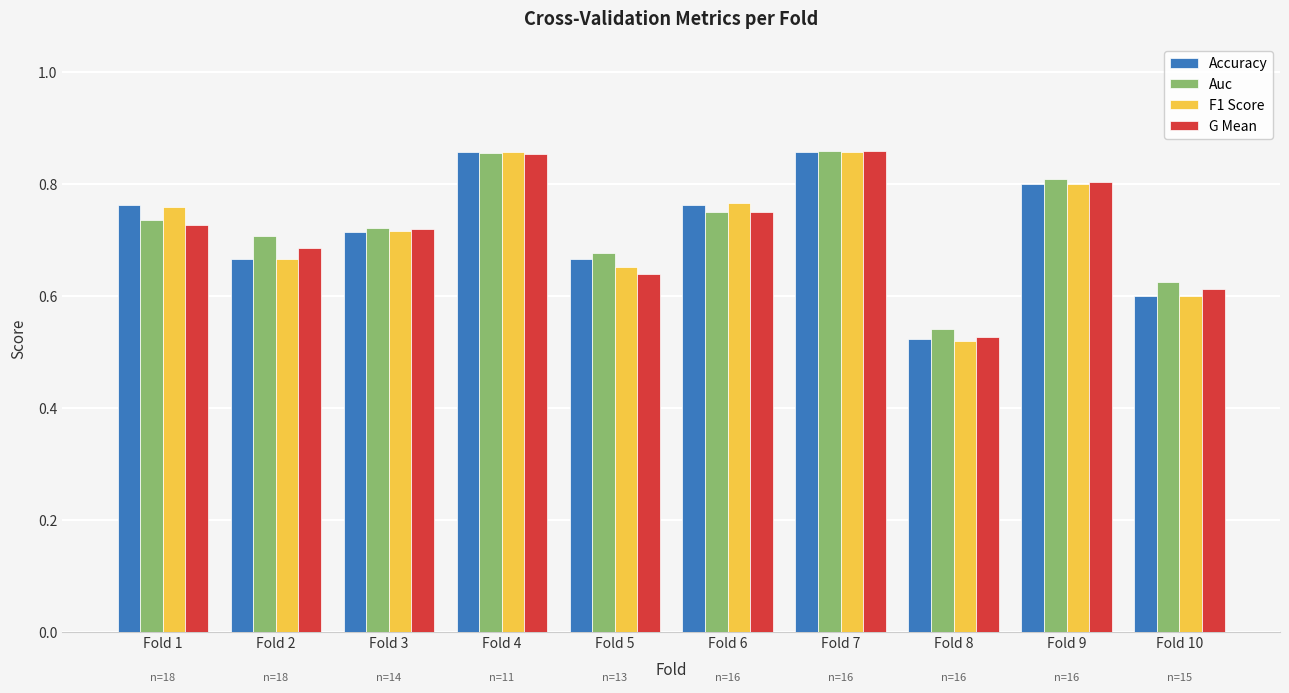

Are the bars grouped side by side (vs. stacked)?

Yes